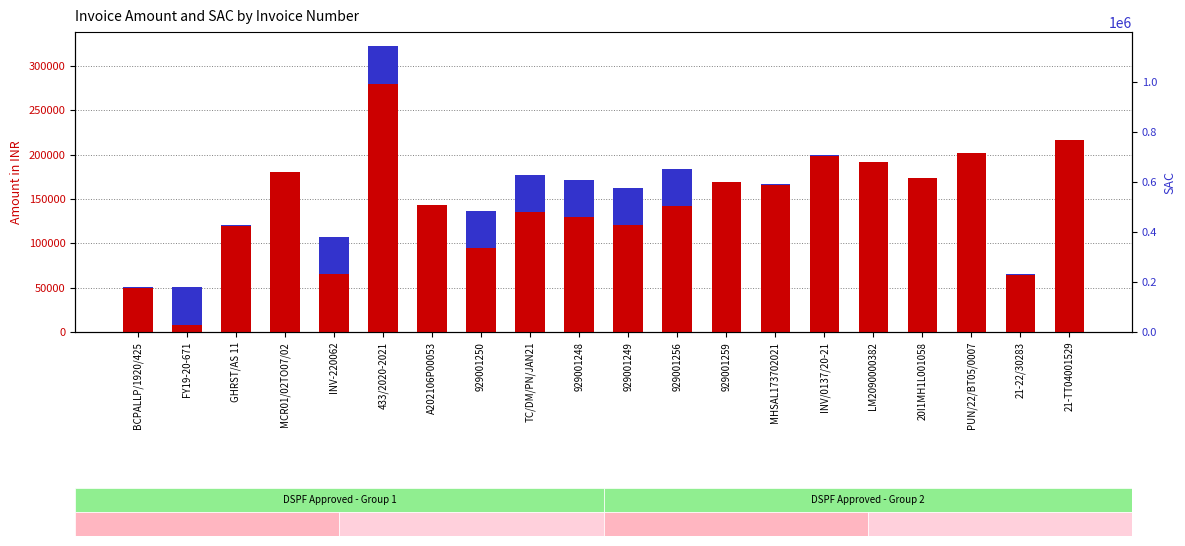

Which series has the largest range (max minus min)?

Amount in INR